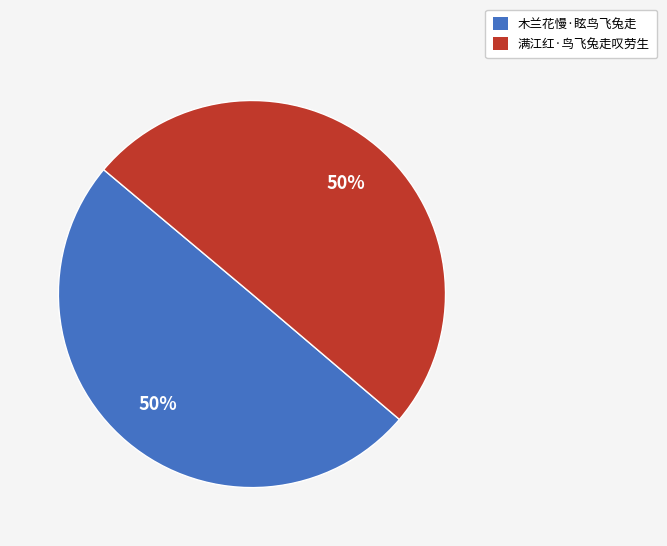

What percentage is the 满江红·鸟飞兔走叹劳生 slice, to the nearest percent?

50%